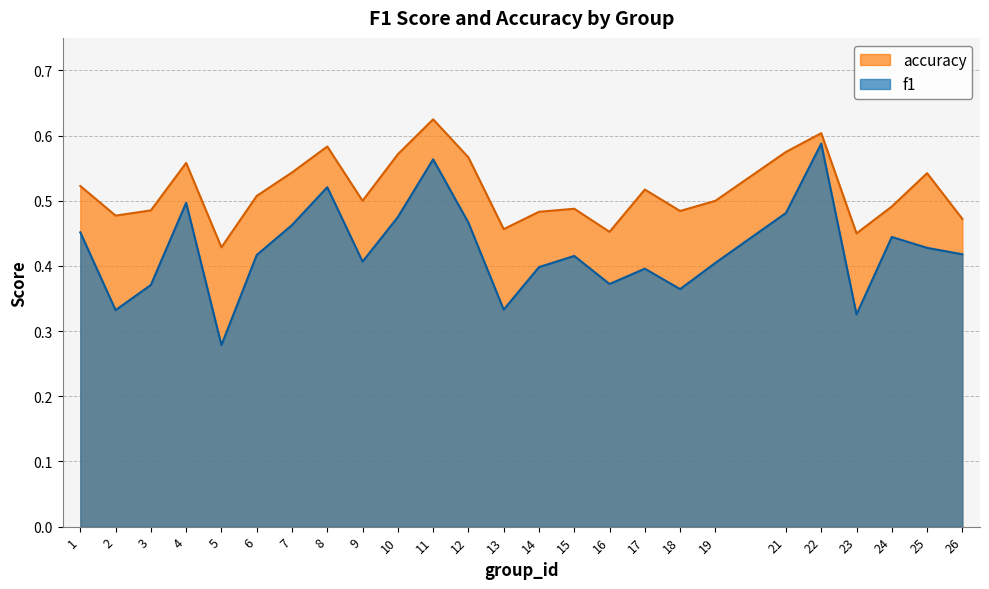

How many f1 values are between 0 and 1?

25